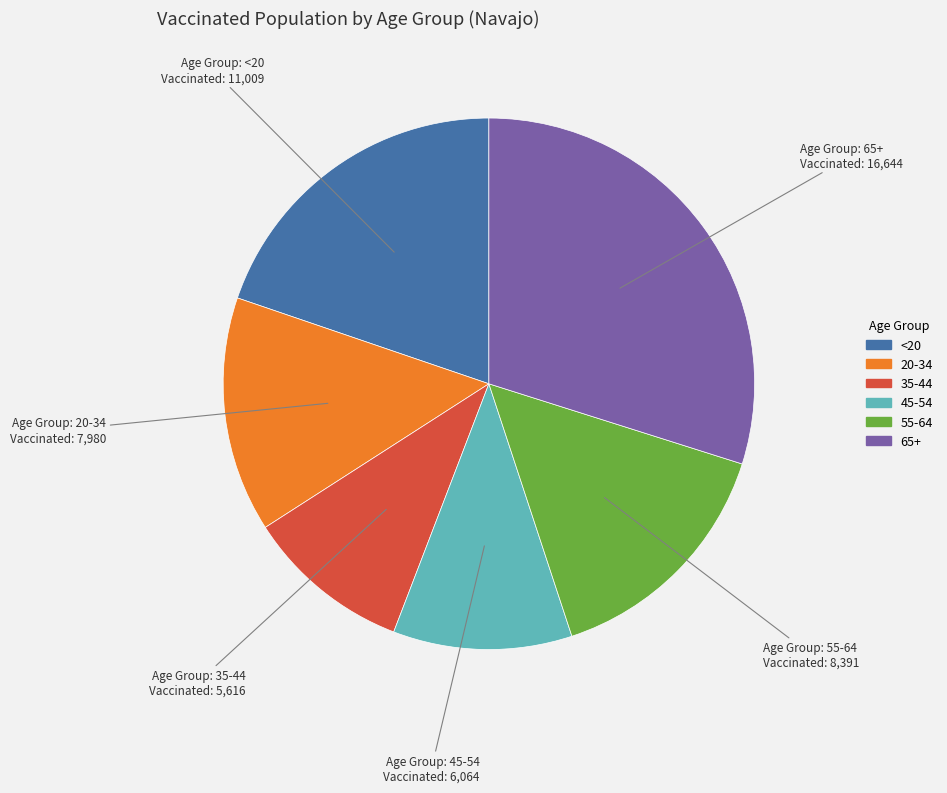

Does any single category account for the majority?

No